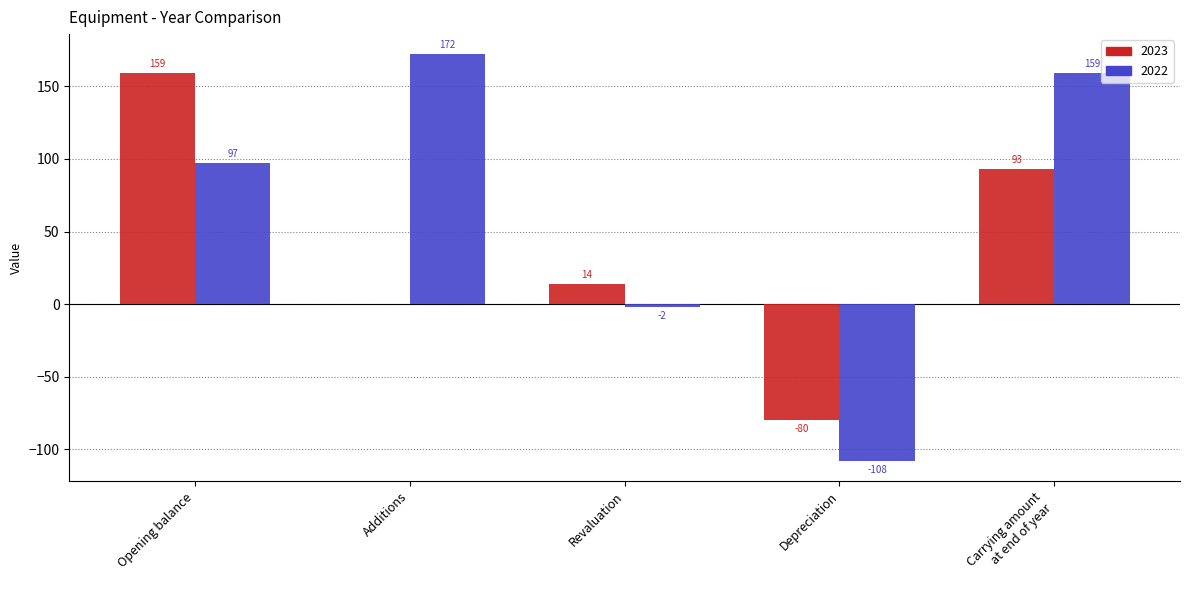

Are the bars horizontal?

No